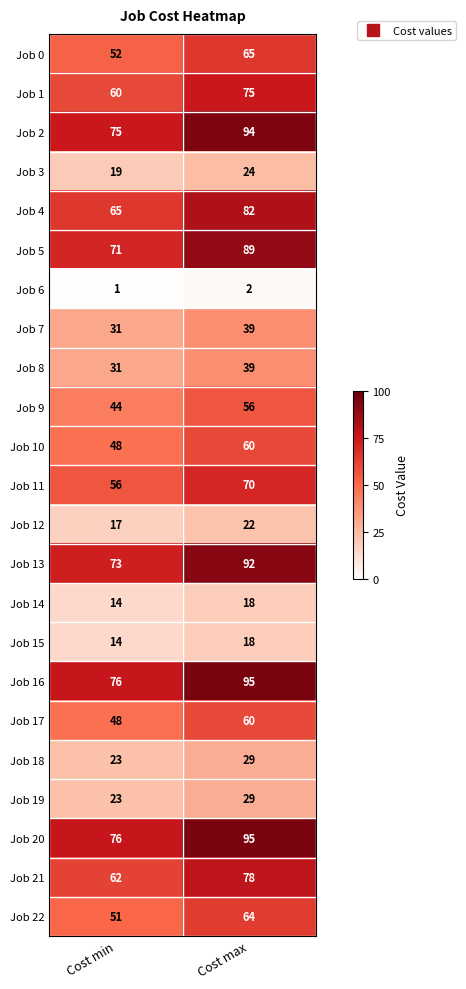

Is it true that Job 18 equals 29 at Cost max?

True